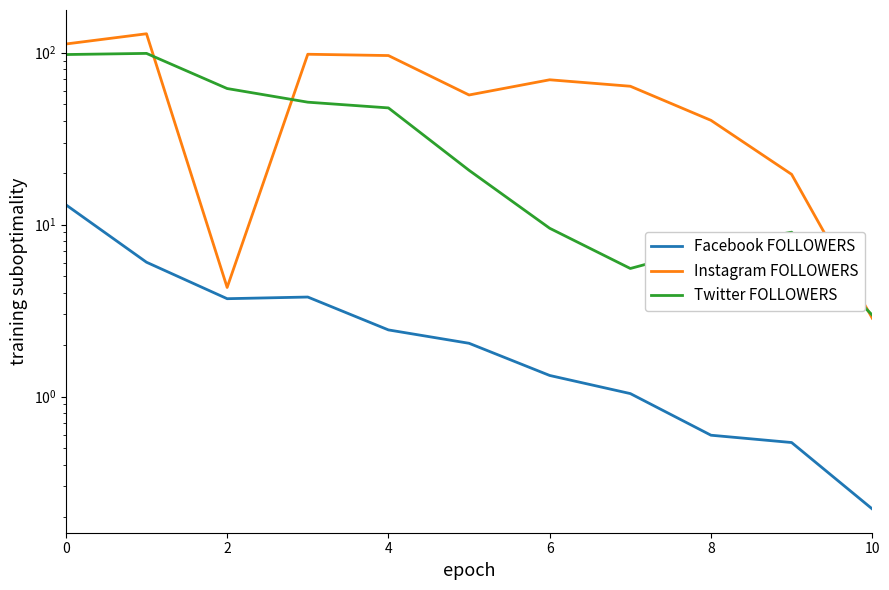

How many interior local valleys does the Twitter FOLLOWERS series have?

1